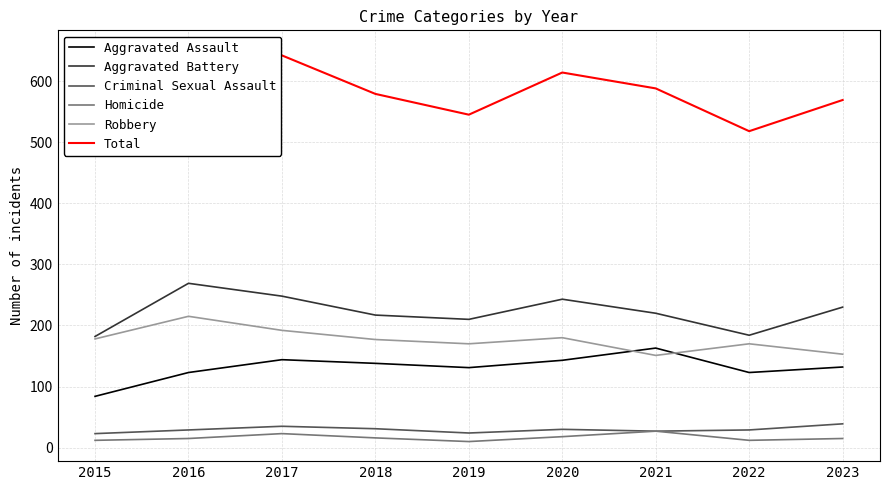

How many lines are shown in the chart?

6